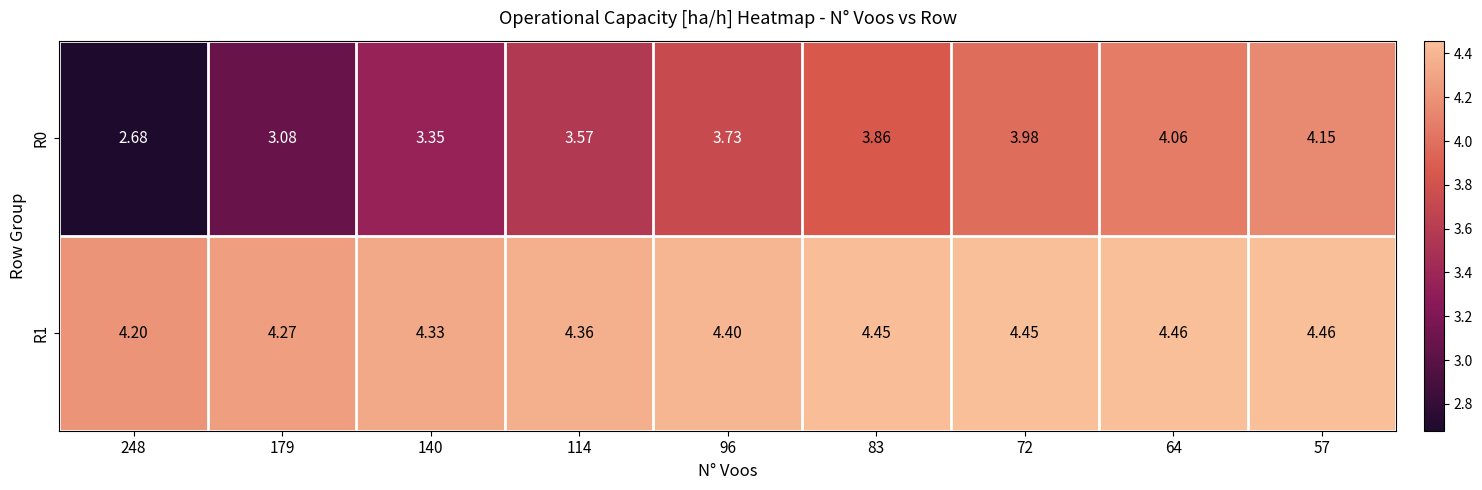

Which category has the lowest value across all series?

248